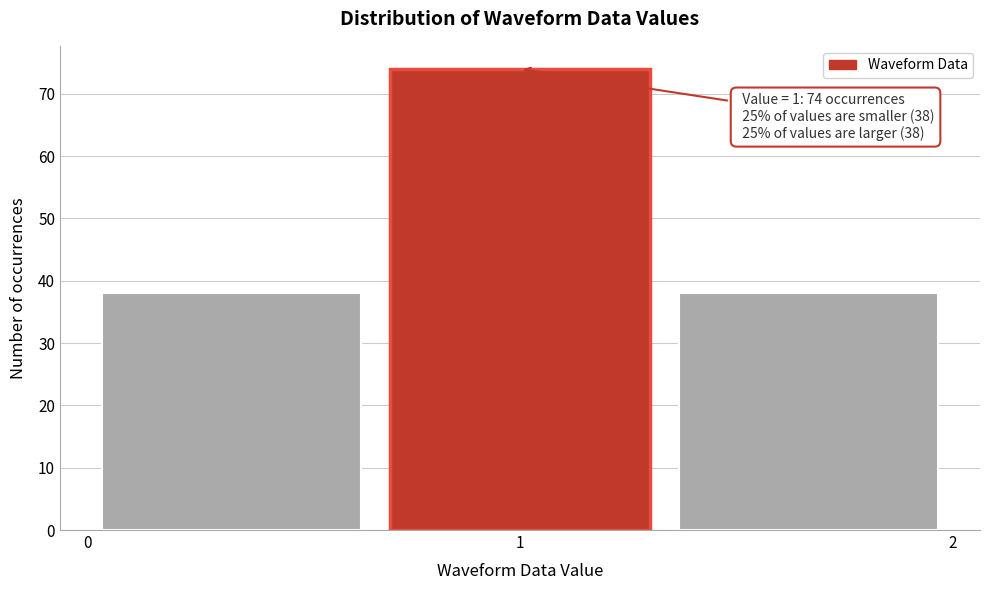

Over which range of the x-axis is the bar tallest?

0.7 to 1.3